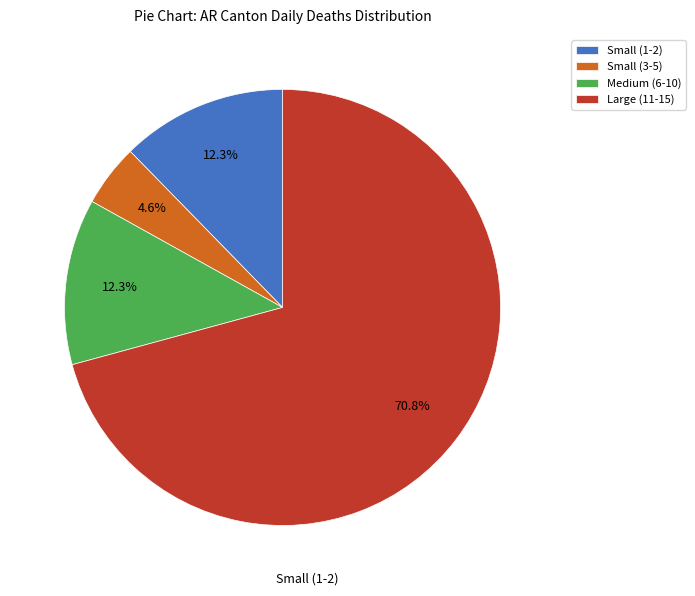

How many segments does this pie chart have?

4